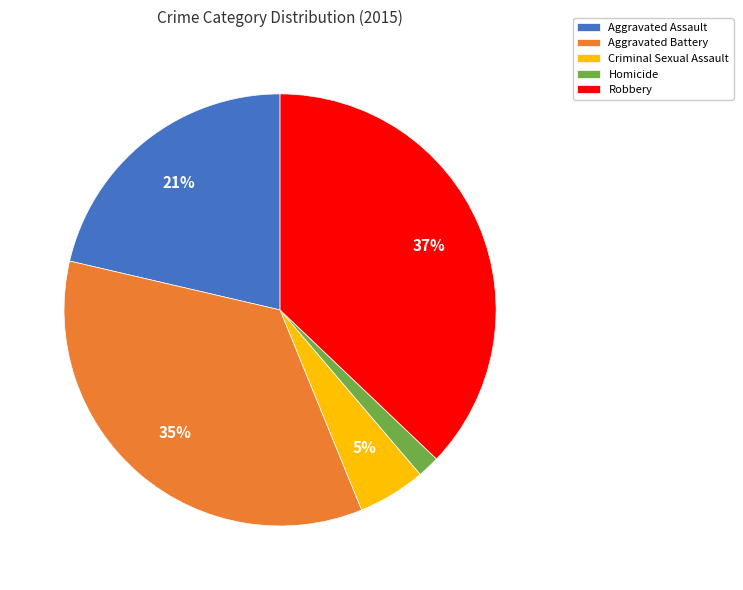

Combined, do Robbery and Criminal Sexual Assault account for over 50%?

No